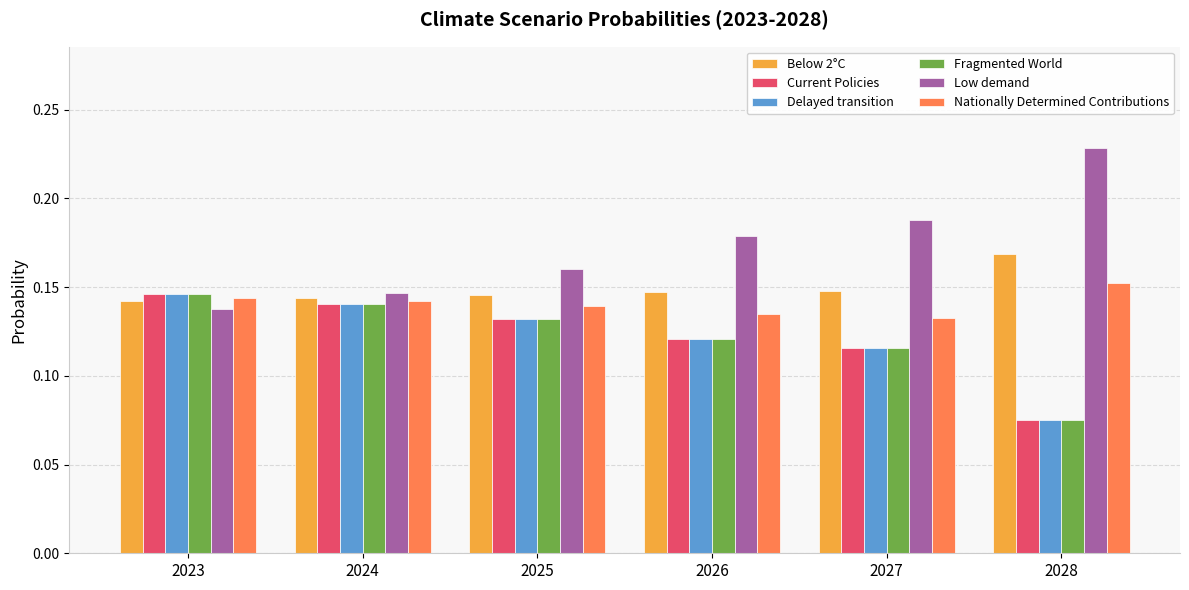

At which label is Current Policies closest to 0?

2028